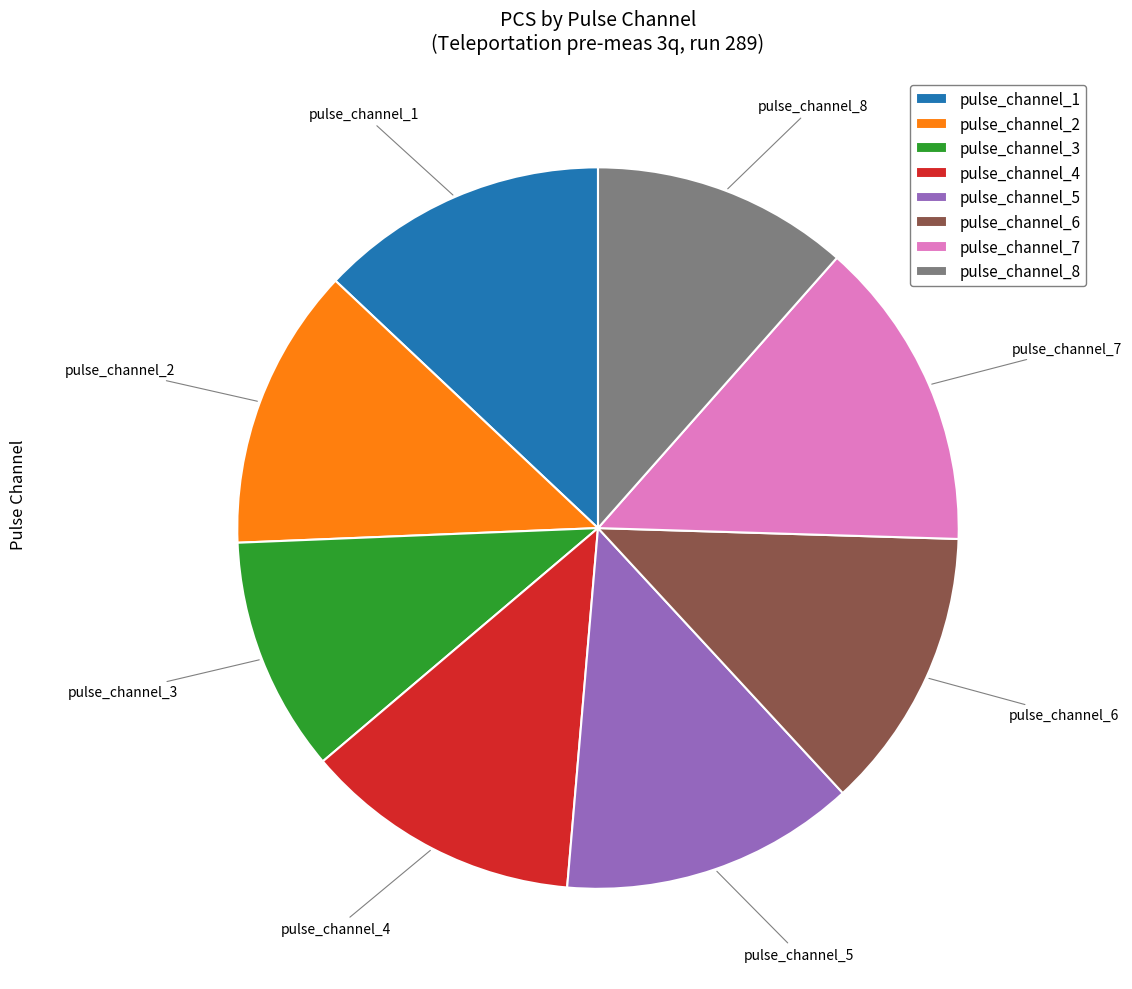

Which category has the biggest portion of the pie?

pulse_channel_7